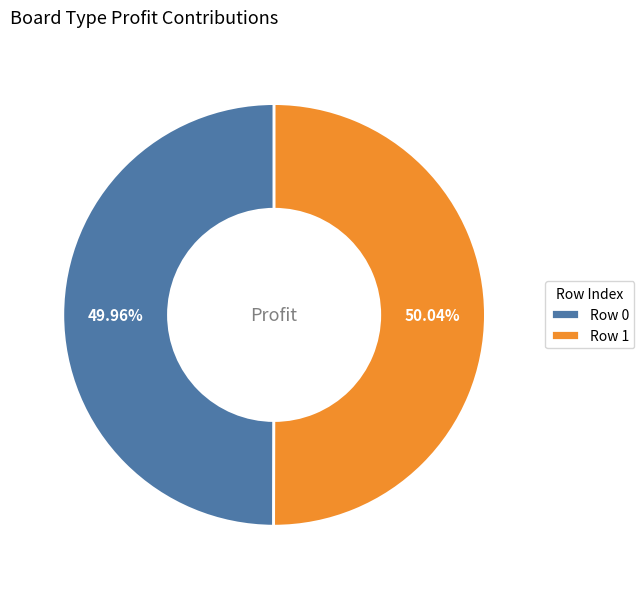

Approximately how many times larger is the value at Row 0 compared to Row 1?

1.0